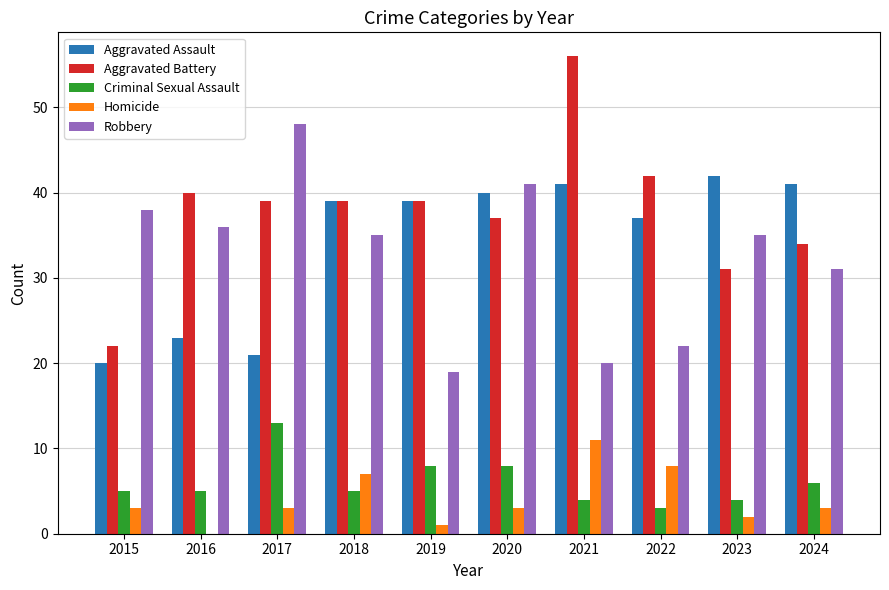

Which category has the highest value in the Aggravated Assault series?

2023